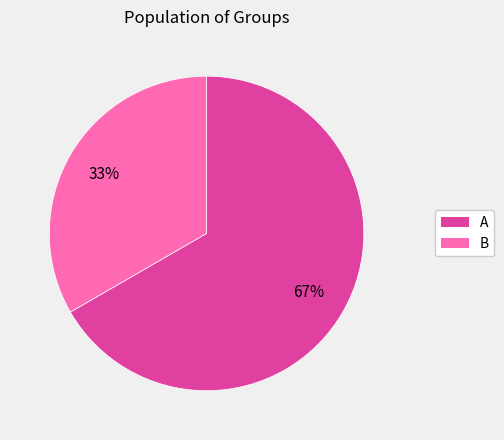

Is A the majority of the pie?

Yes